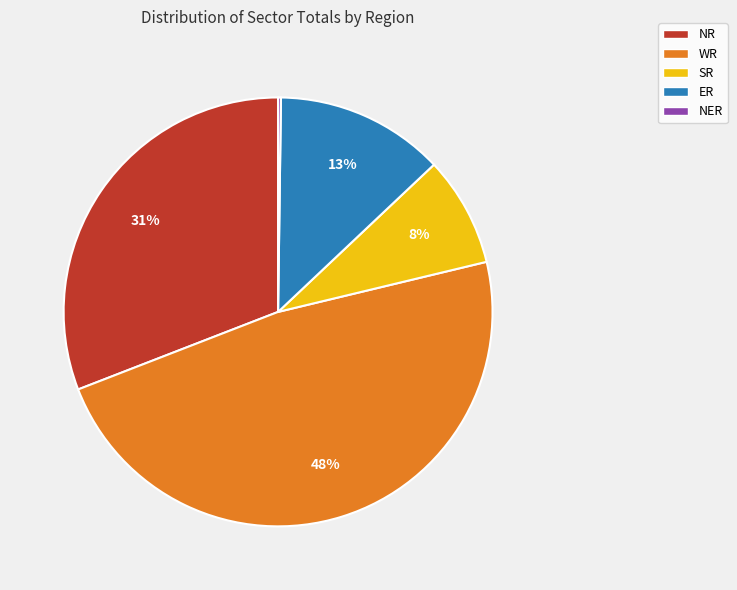

To the nearest percent, what is the difference between the largest and smallest slice percentages?

48%